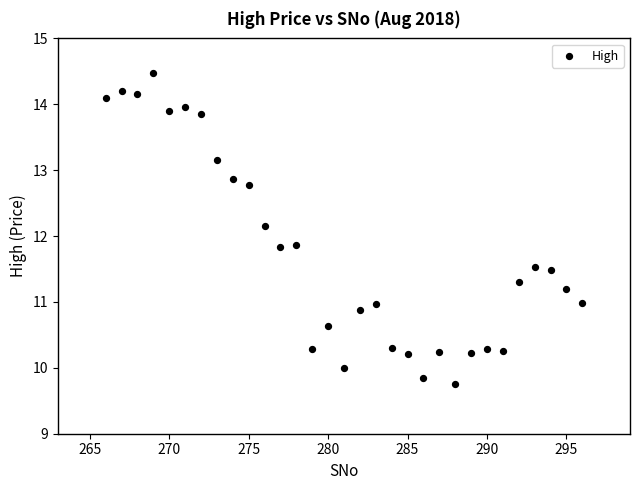

What is the range of Y values (max minus min)?

4.7